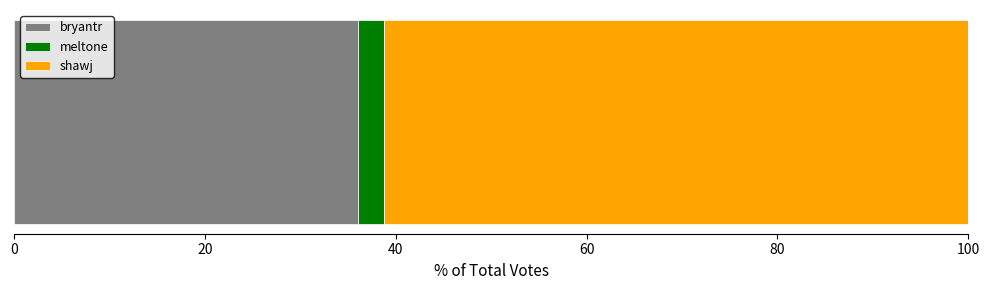

How many series are shown in this chart?

3